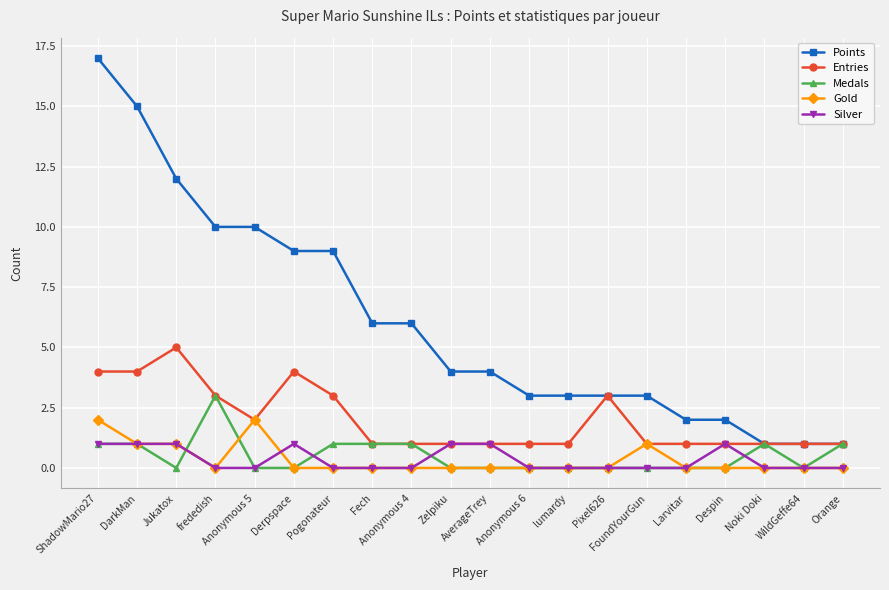

List the series in order of their peak value, lowest first.

Silver, Gold, Medals, Entries, Points